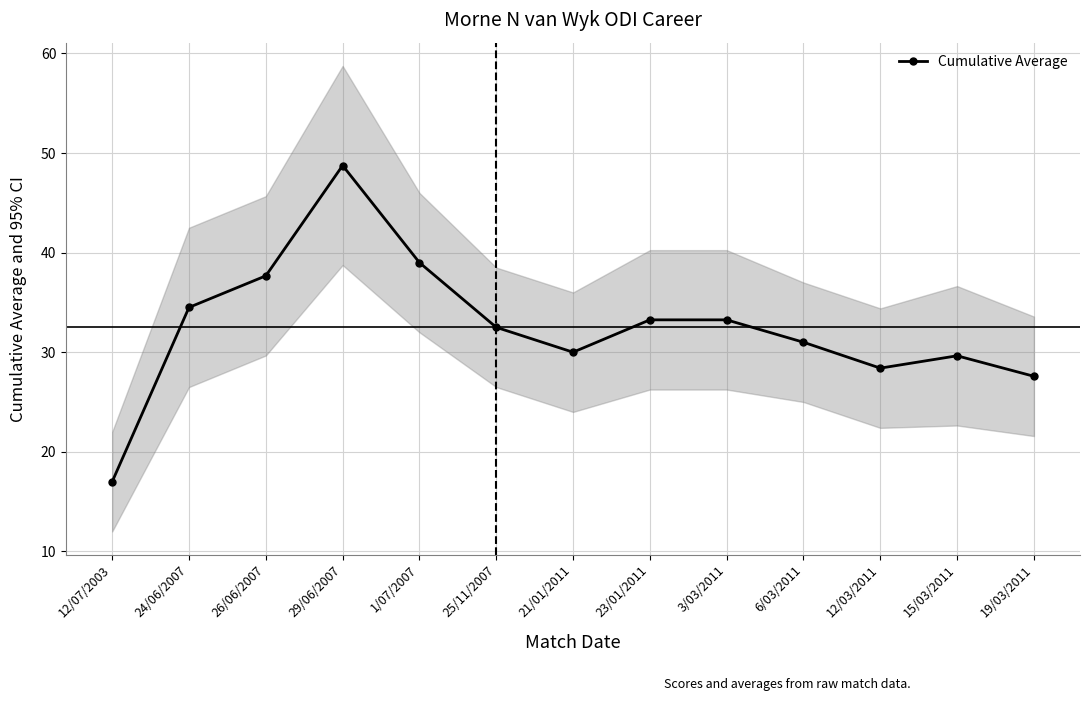

The chart shows a value of 37.7 at 26/06/2007. True or false?

True